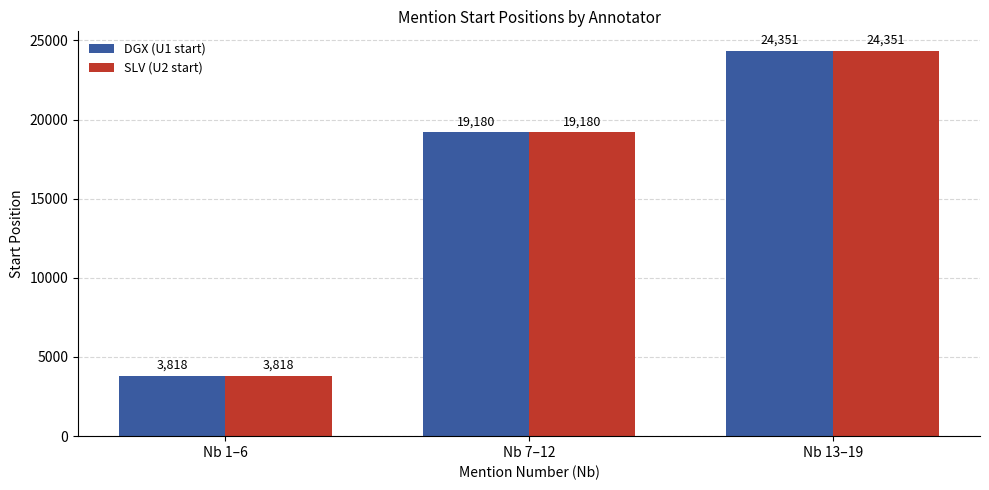

Is the value of SLV (U2 start) at Nb 7–12 greater than the value of DGX (U1 start) at Nb 13–19?

No